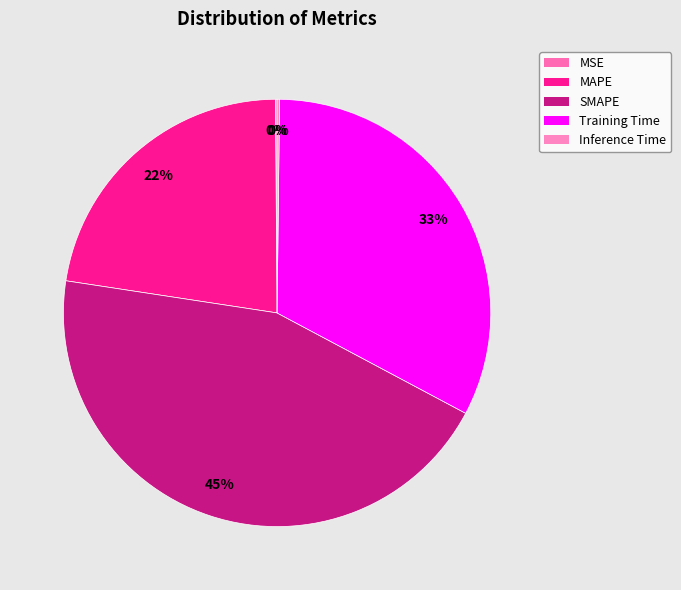

What is the largest slice in the pie chart?

SMAPE